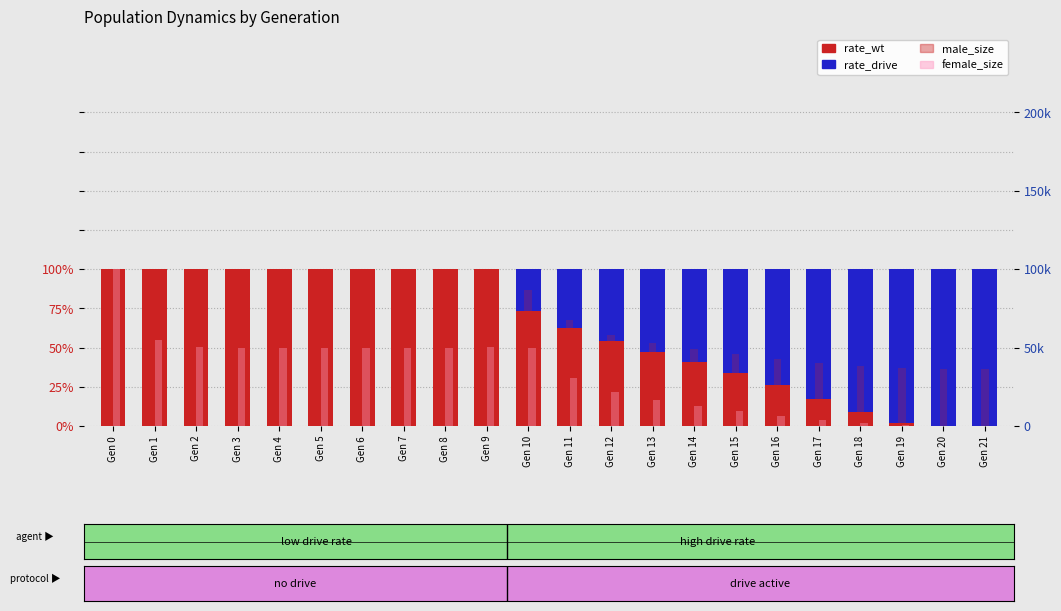

Which series has the widest spread of values?

female_size